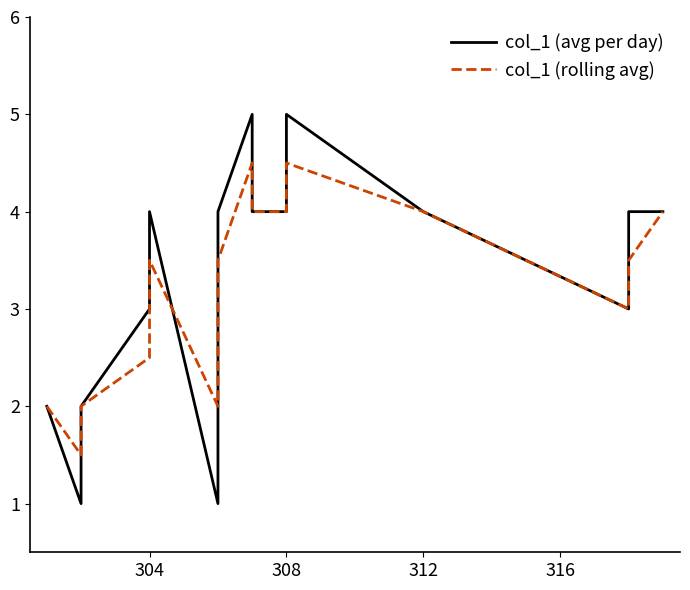

Which series has the largest total across all categories?

col_1 (avg per day)